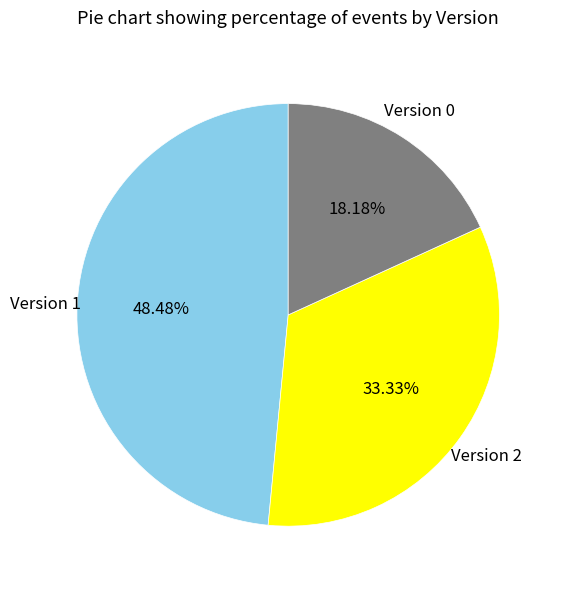

Is there any slice that represents more than half of the pie?

No